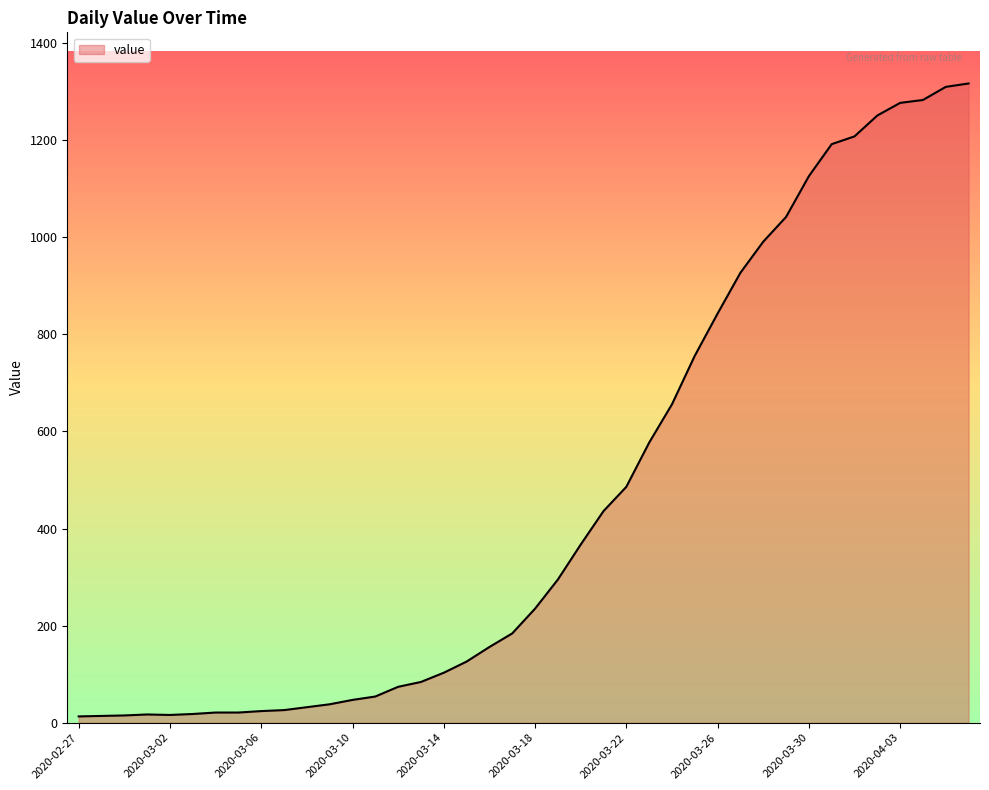

What is the difference between the maximum and minimum values?

1304